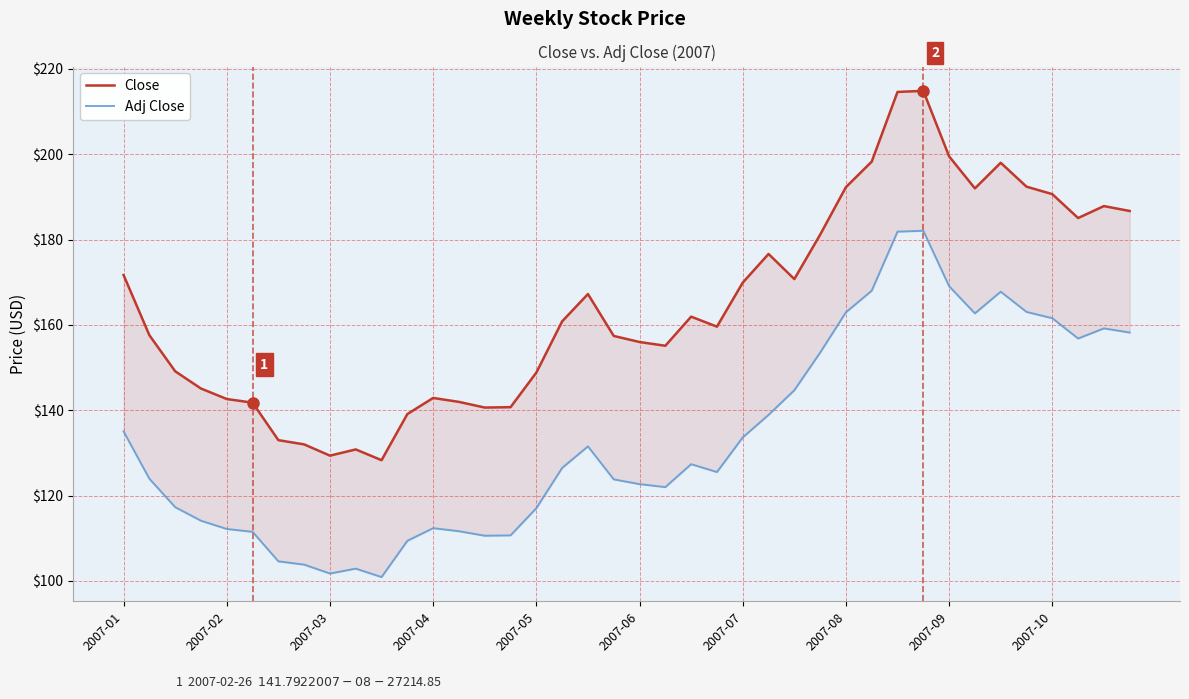

Which series changed the most between 16 and 30?

Close